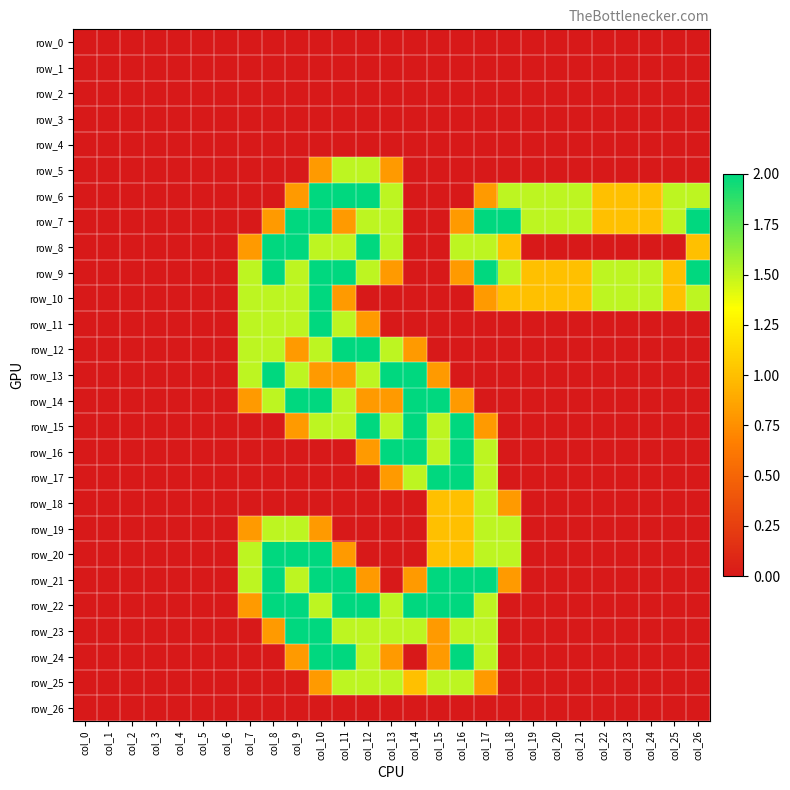

How many distinct data groups are displayed?

27